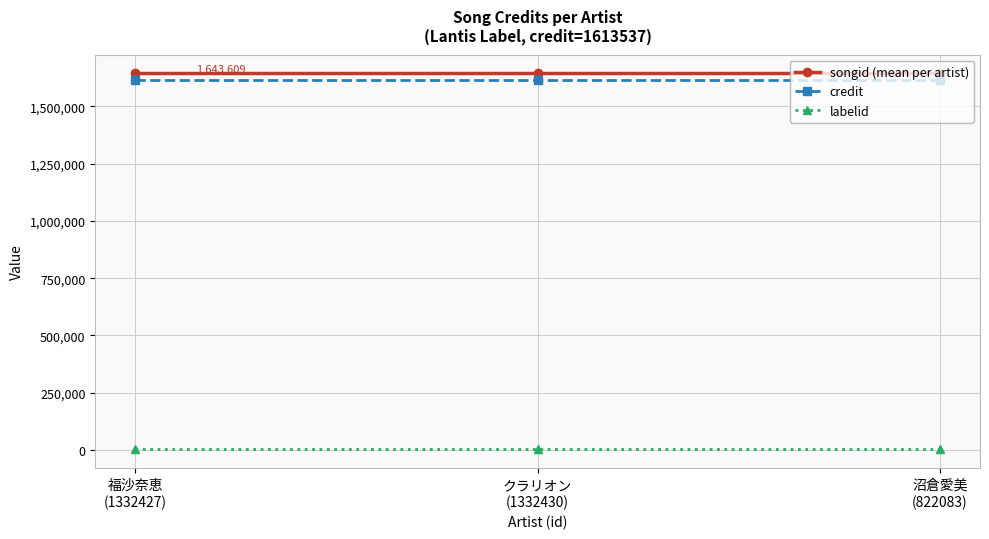

The value of songid (mean per artist) at 福沙奈恵
(1332427) is 2406751.6. True or false?

False